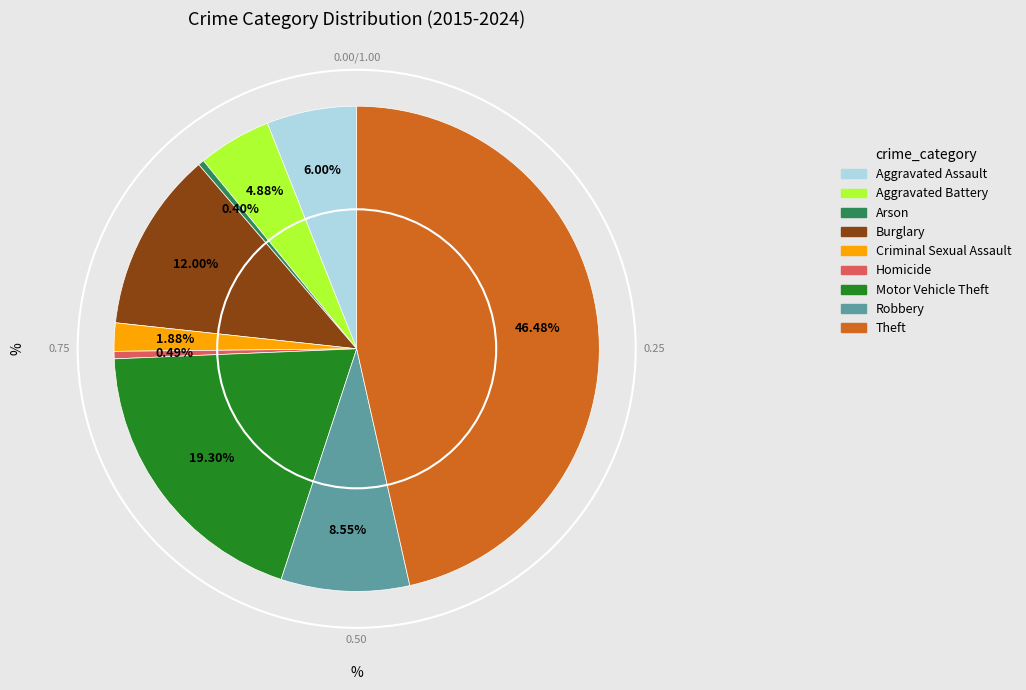

What is the largest slice in the pie chart?

Theft